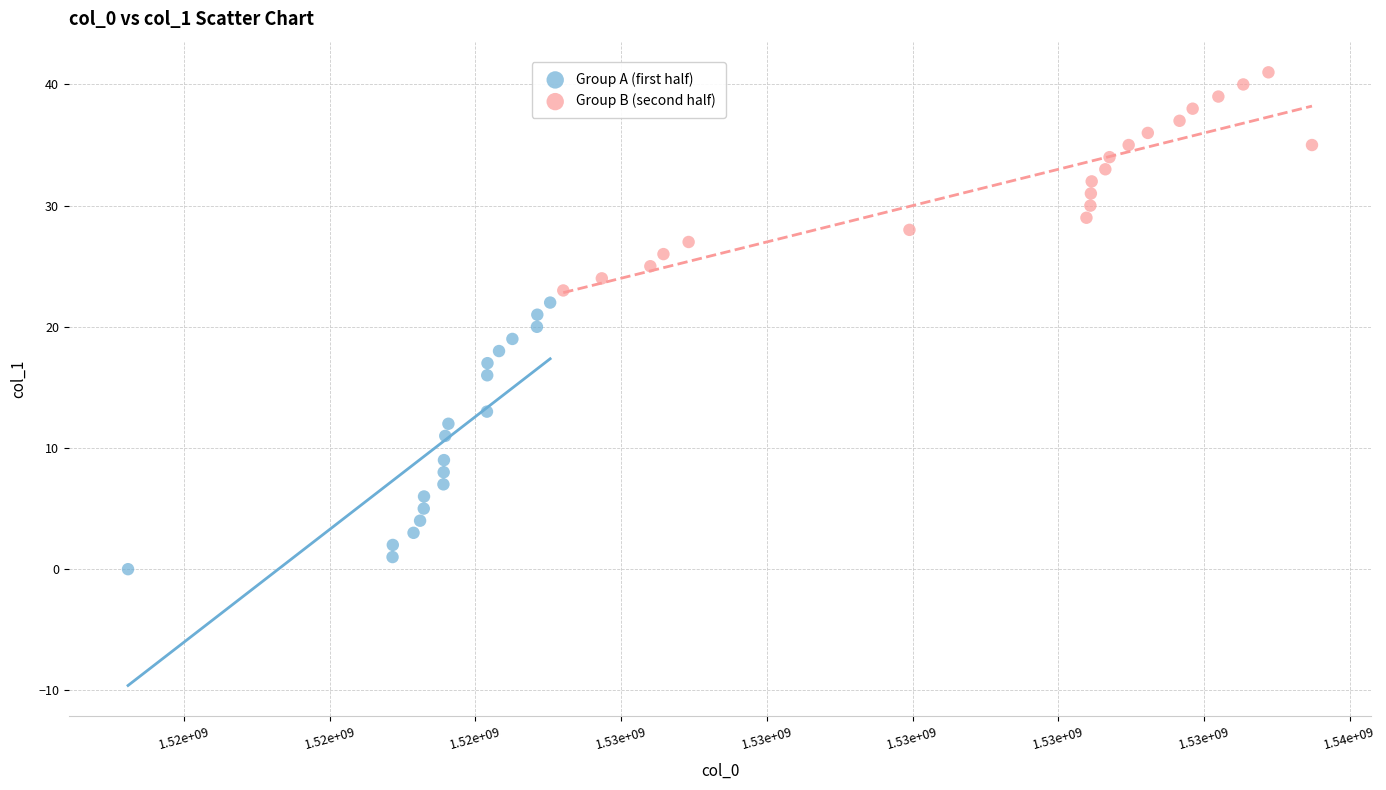

Which series has the largest Y range (max minus min)?

Group A (first half)